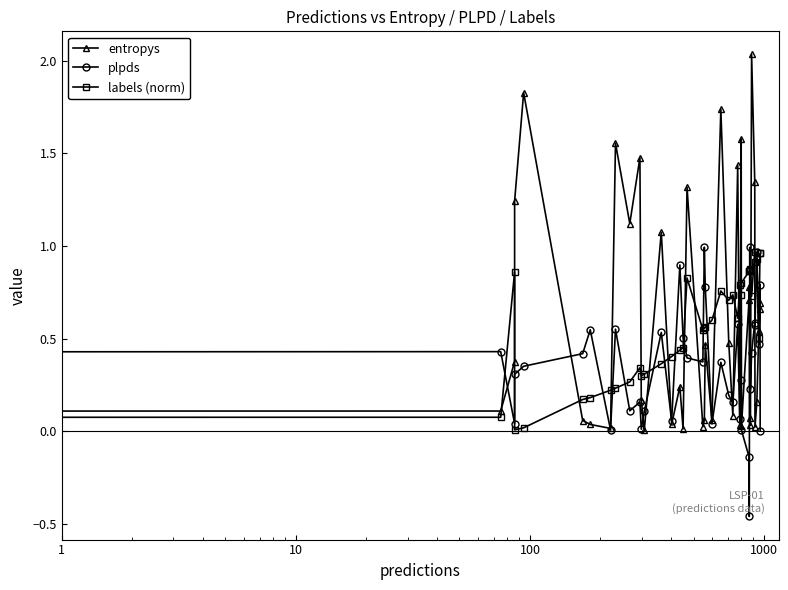

The value of plpds at 25 is 0.4. True or false?

False